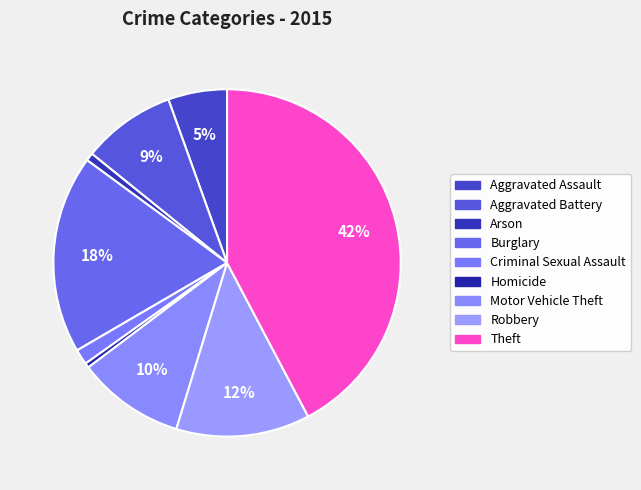

Rank the categories by value from lowest to highest.

Homicide, Arson, Criminal Sexual Assault, Aggravated Assault, Aggravated Battery, Motor Vehicle Theft, Robbery, Burglary, Theft